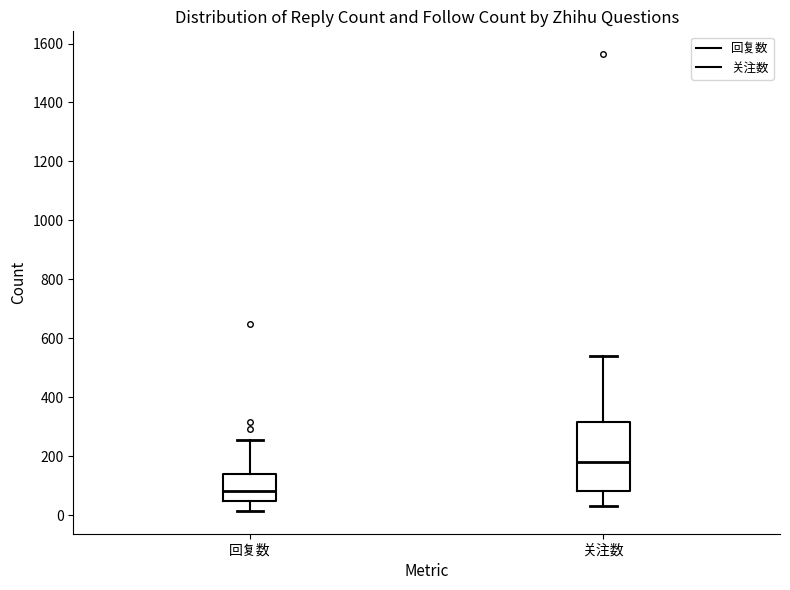

Reading left to right, read every box against the y-axis: the position of its median line, the range the box covers, and the ends of its whiskers. The values are not printed on the chart, so give them approximately, as read against the axis.

回复数: median 80, box 40 to 140, whiskers 20 to 260
关注数: median 180, box 80 to 320, whiskers 40 to 540